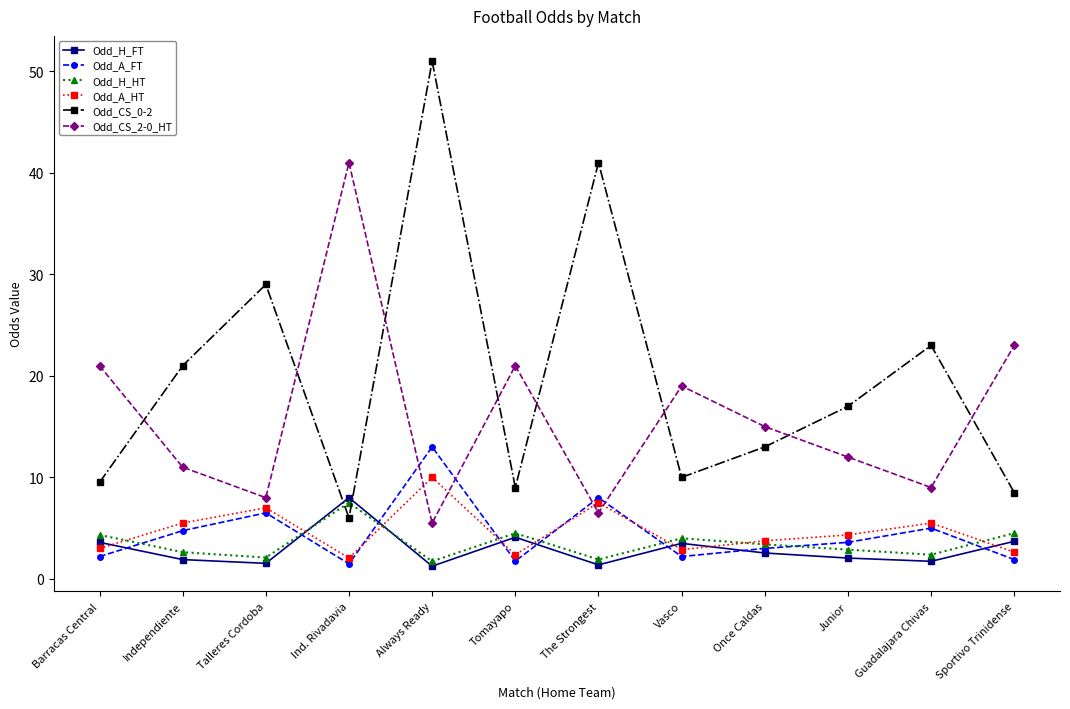

Which series has the largest range (max minus min)?

Odd_CS_0-2